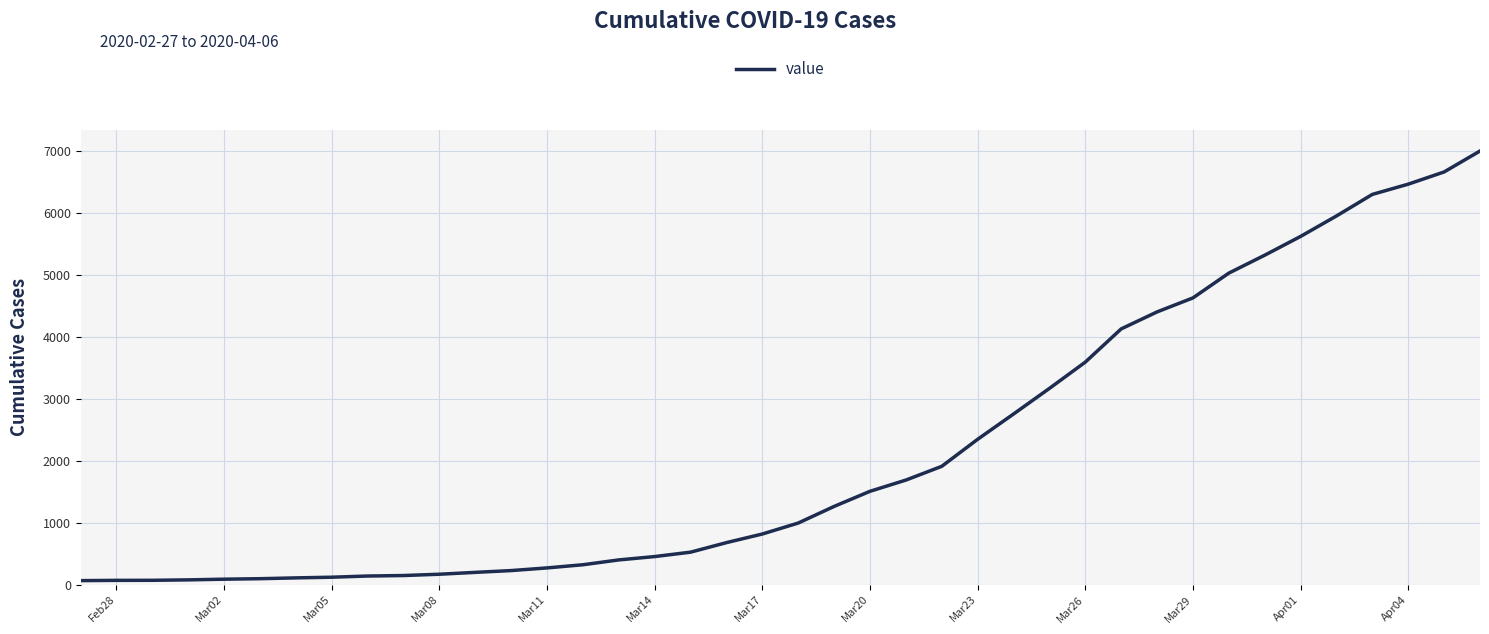

How many lines are shown in the chart?

1